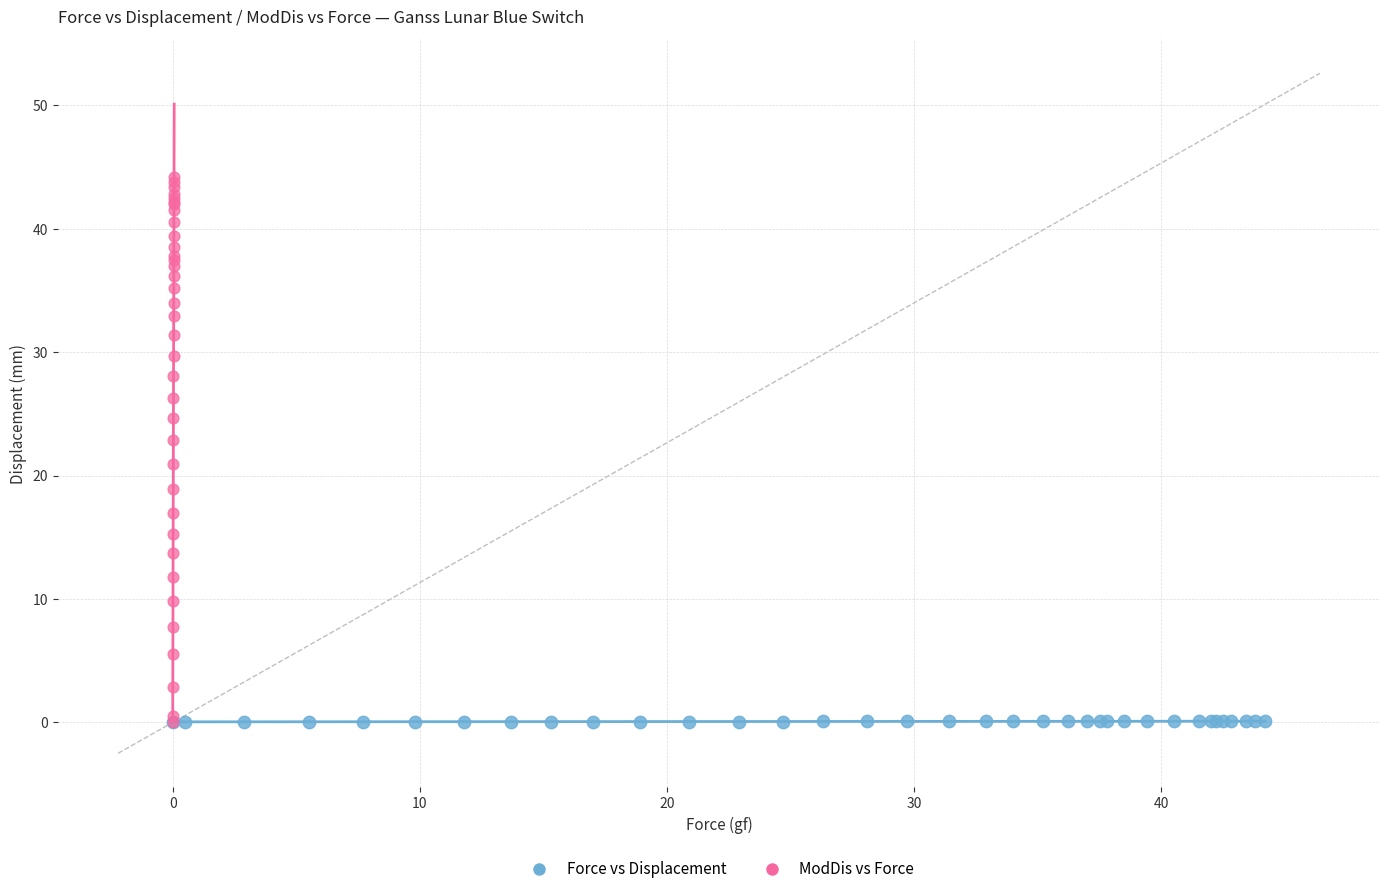

Which series reaches the maximum Y coordinate?

ModDis vs Force